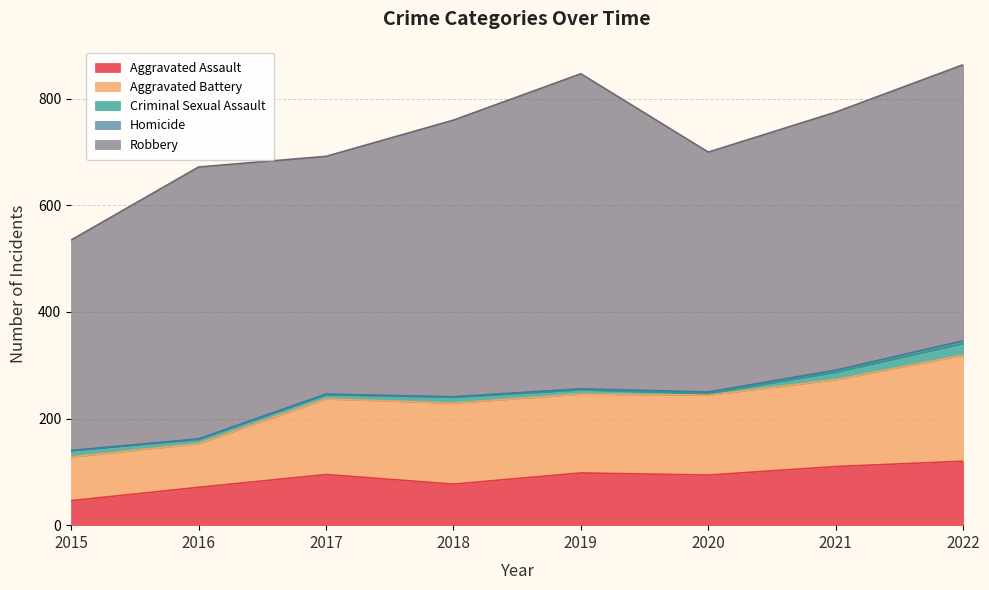

In Aggravated Assault, how many points are higher than both neighbors (excluding endpoints)?

2